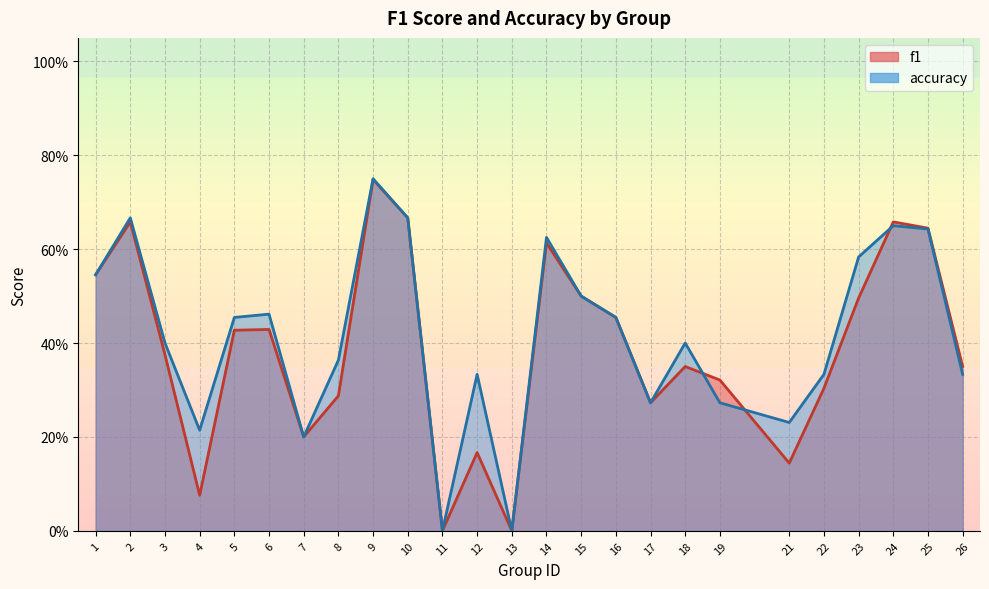

At which category is the sum across all series the highest?

9